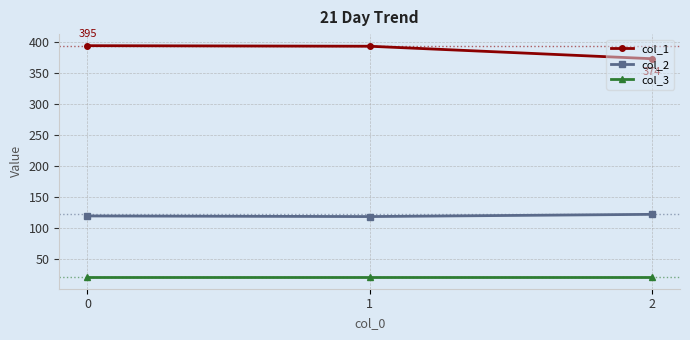

The value of col_2 at 0 is 197.4. True or false?

False